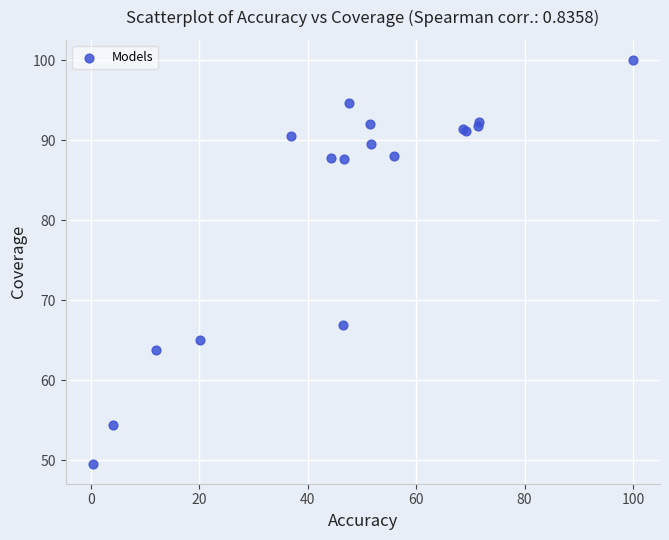

What Y value in the scatter plot is closest to 74?

66.8